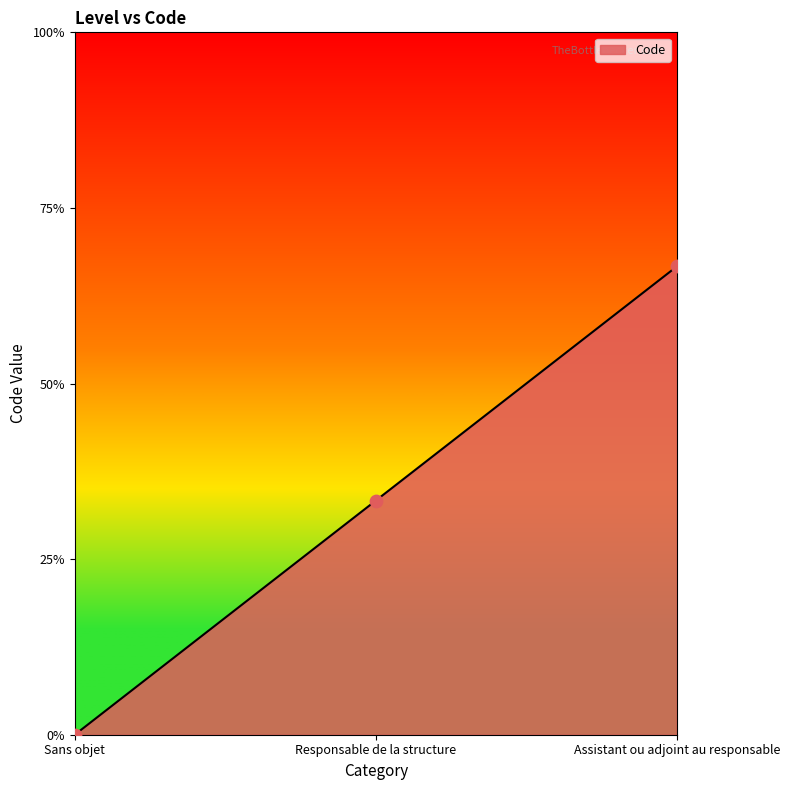

Which has a higher value, Assistant ou adjoint au responsable or Sans objet?

Assistant ou adjoint au responsable